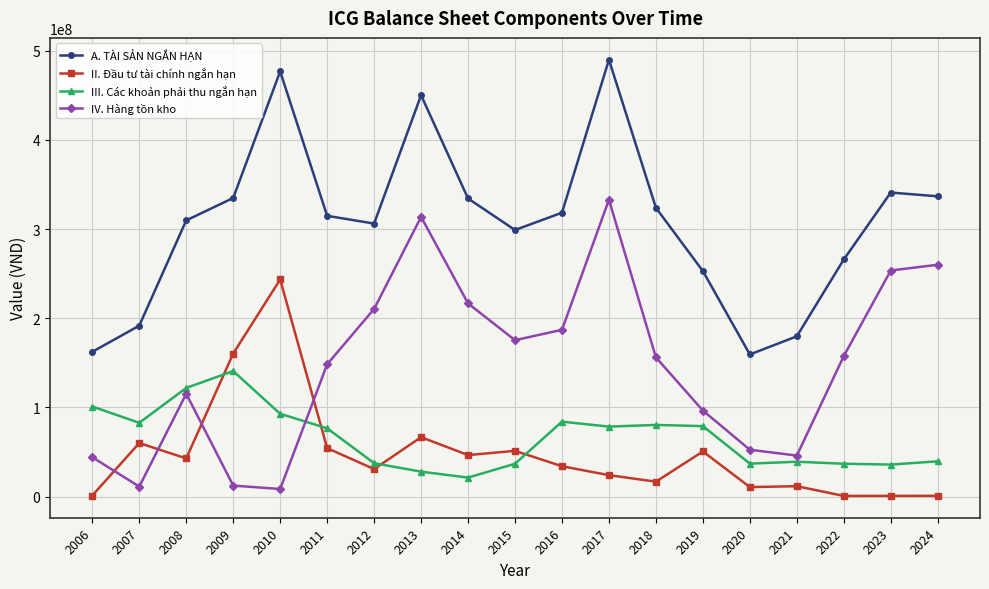

What is the minimum value for A. TÀI SẢN NGẮN HẠN?

159369236